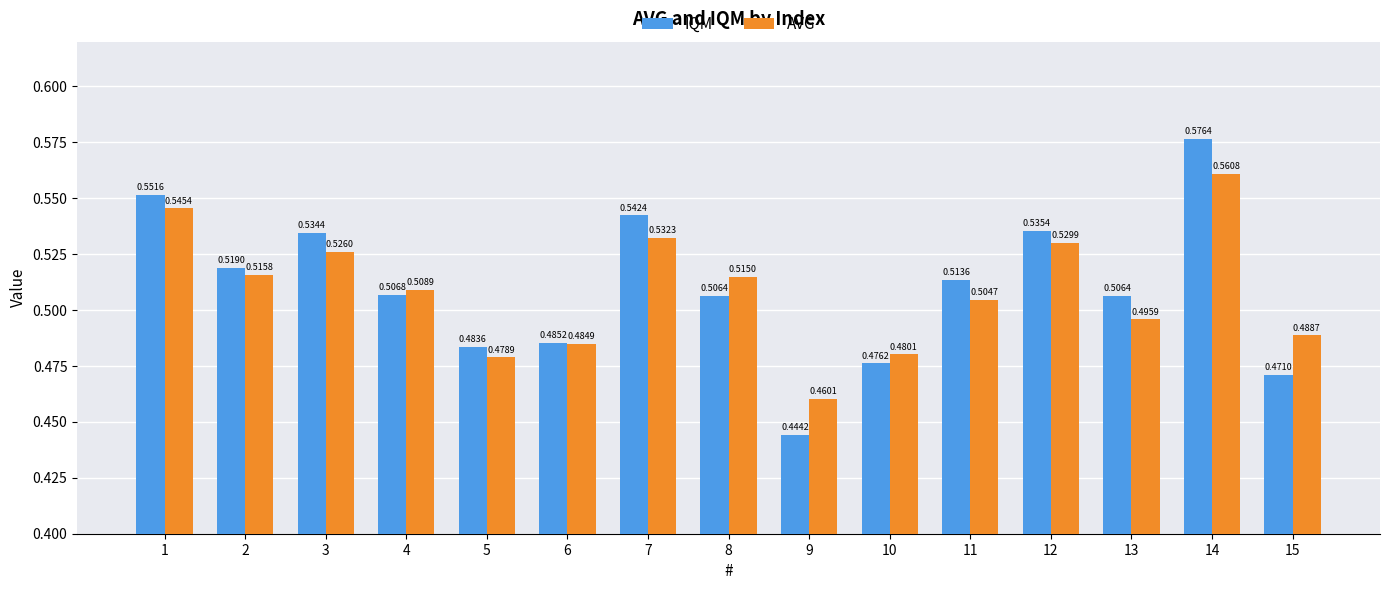

What is the total value across all series at 7?

1.1